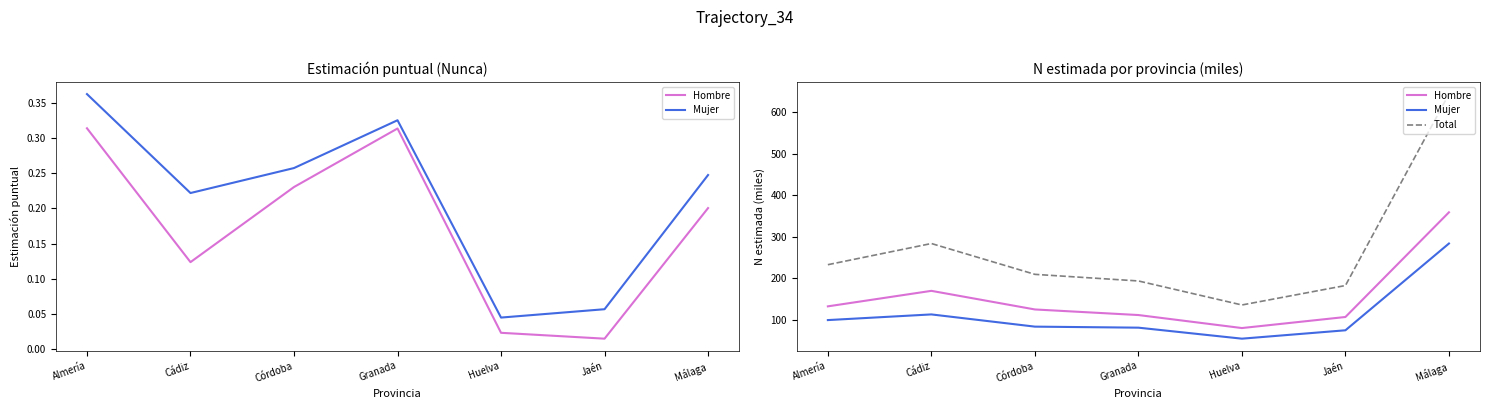

Which series has the largest total across all categories?

Total